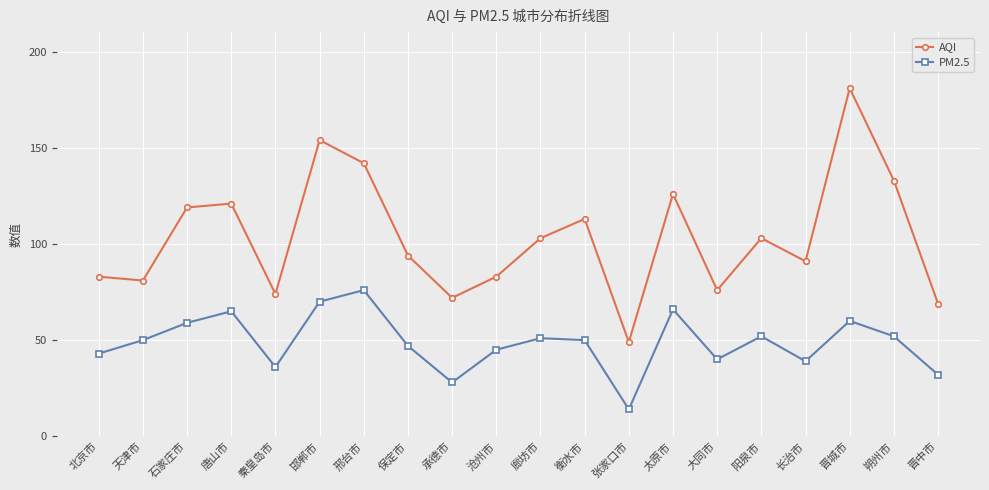

How many interior local peaks does the AQI series have?

6